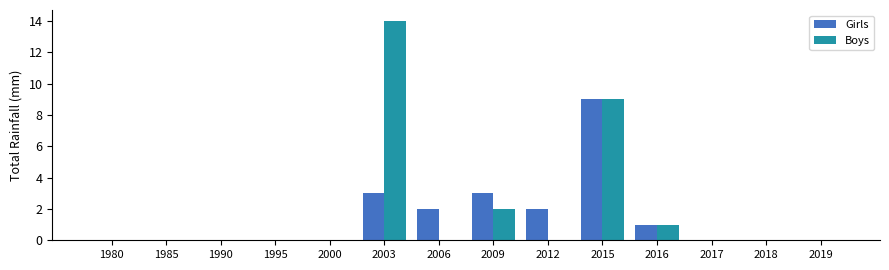

What is the sum of the Boys values at 2016 and 2009?

3